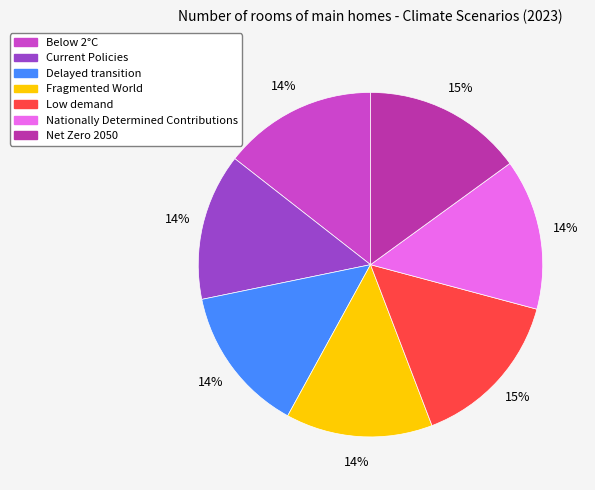

The Below 2°C slice represents 14% of the pie. True or false?

True